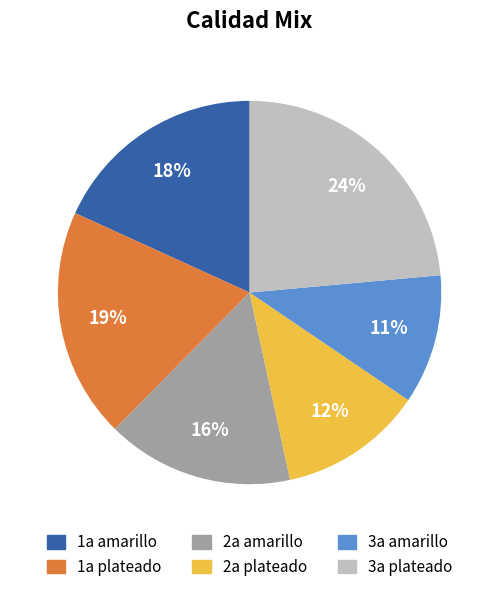

Is it true that 2a amarillo is 16% of the pie?

True